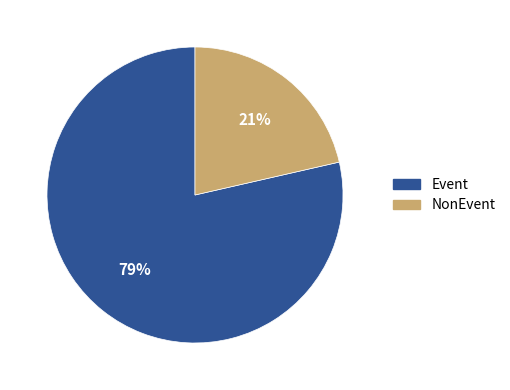

To the nearest percent, what is the combined percentage of NonEvent and Event?

100%